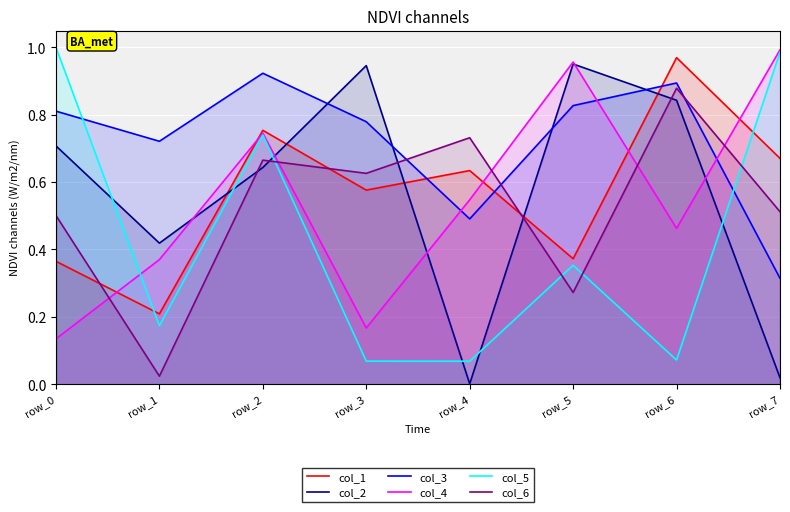

What is the greatest value displayed?

1.0